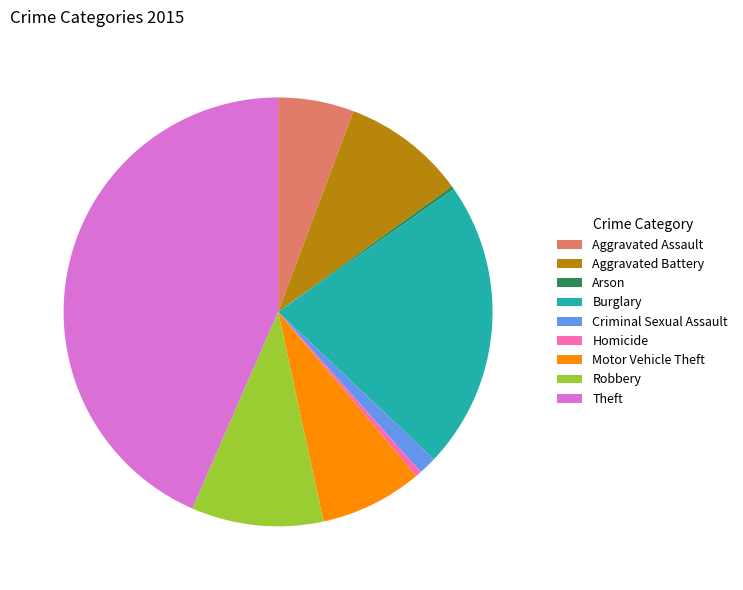

The Homicide slice represents 0% of the pie. True or false?

True